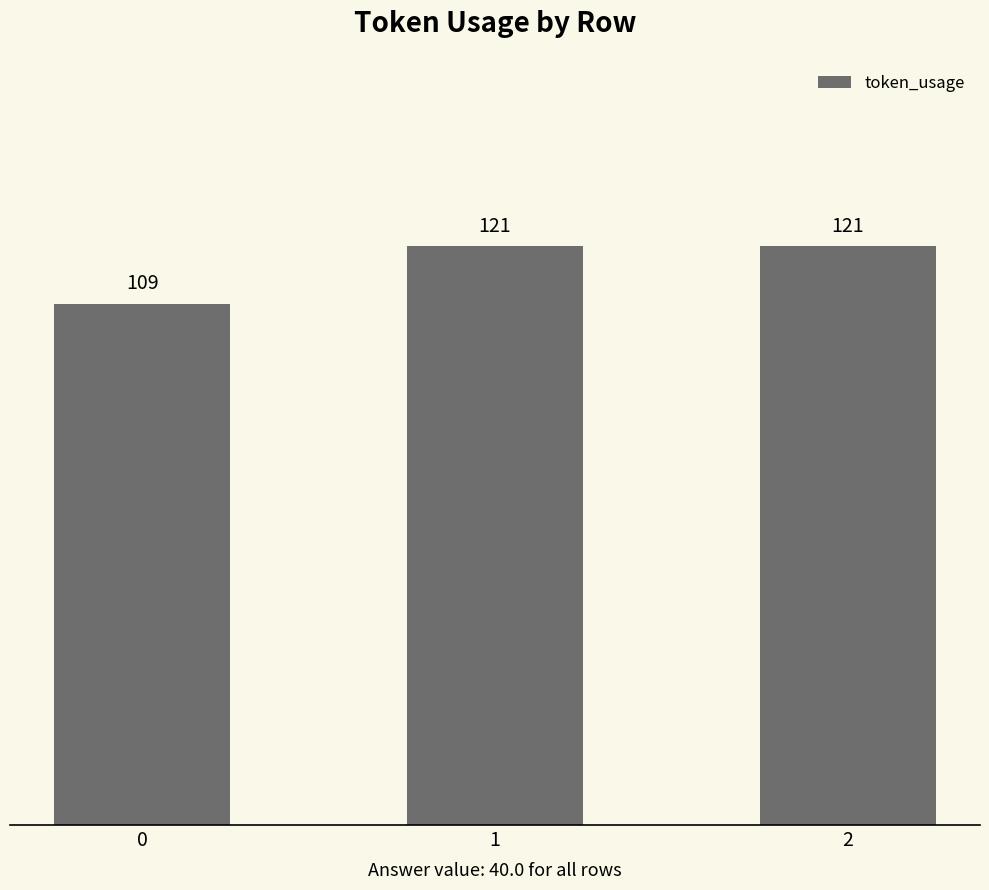

Reading left to right, what are all the values shown in this chart?

0=109	1=121	2=121